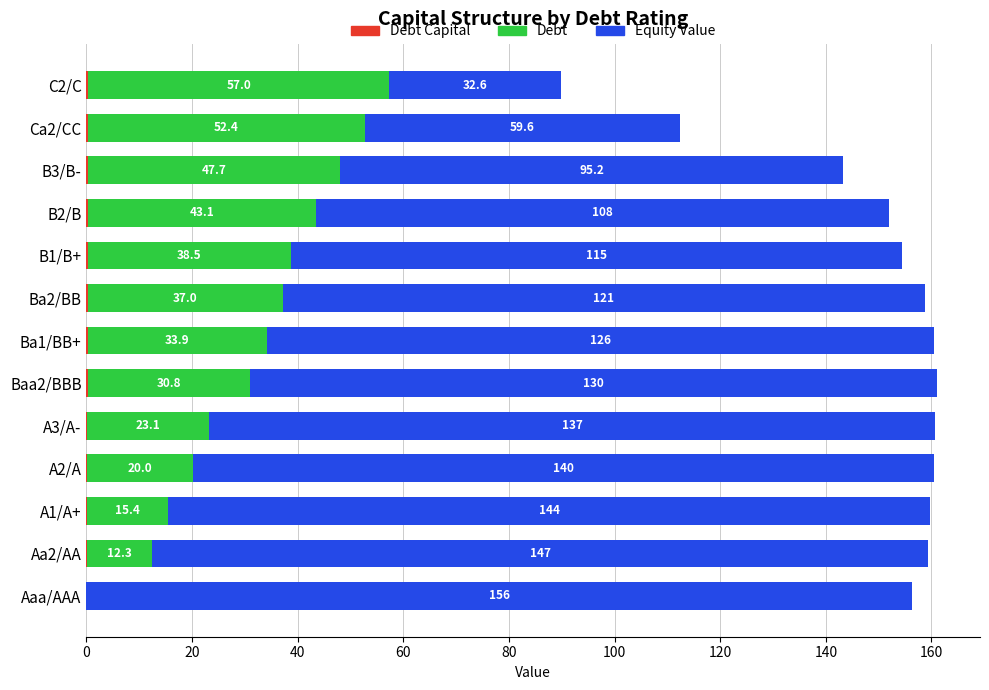

At which category is the sum across all series the highest?

Baa2/BBB